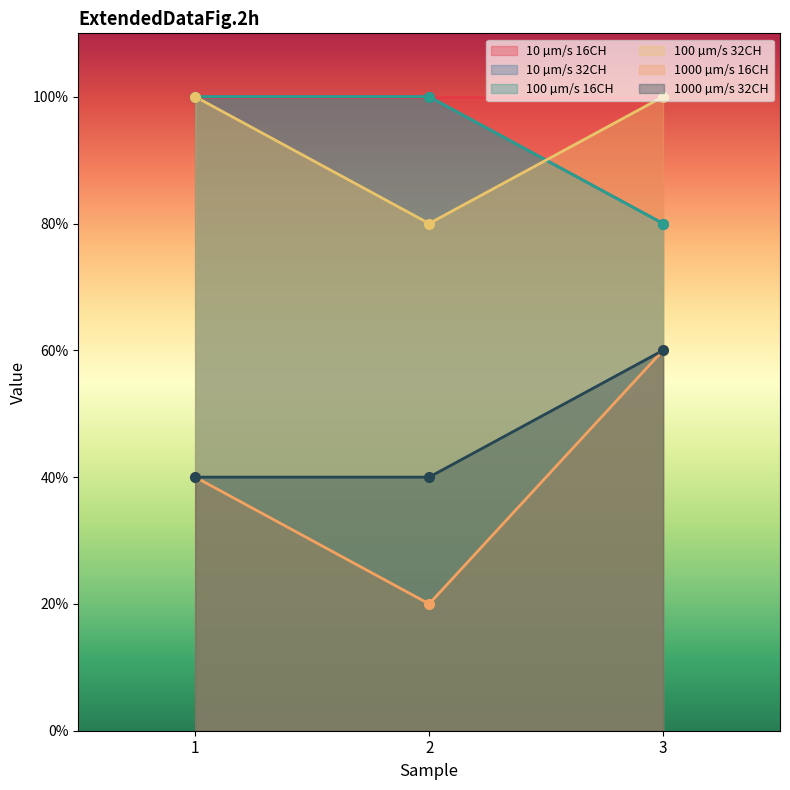

What is the sum of the 1000 µm/s 16CH values at 1 and 3?

100